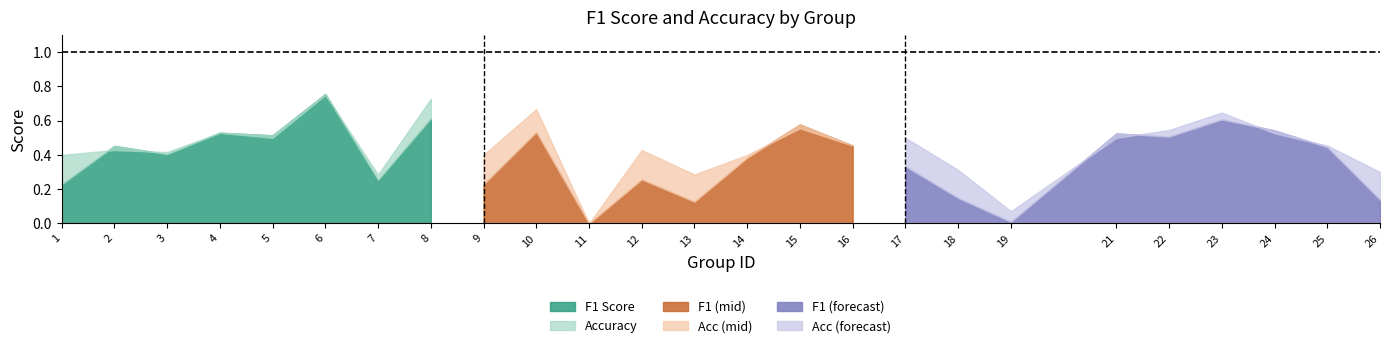

Which series has the largest total across all categories?

accuracy